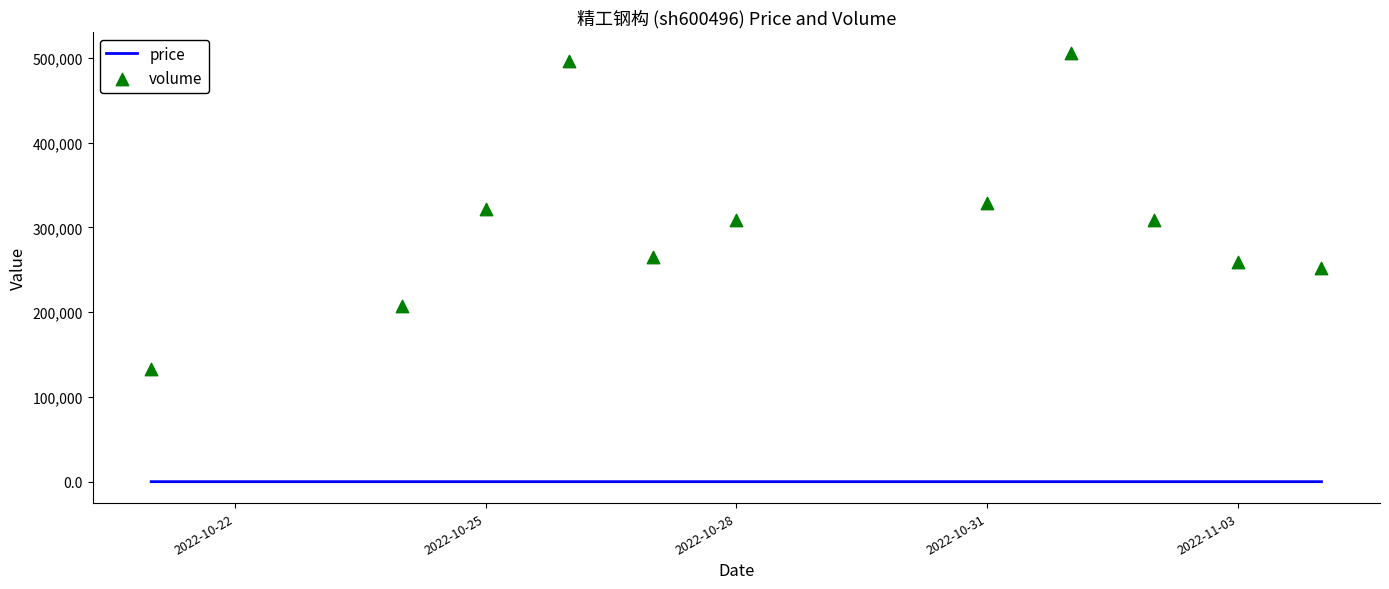

Which series has the largest total across all categories?

volume